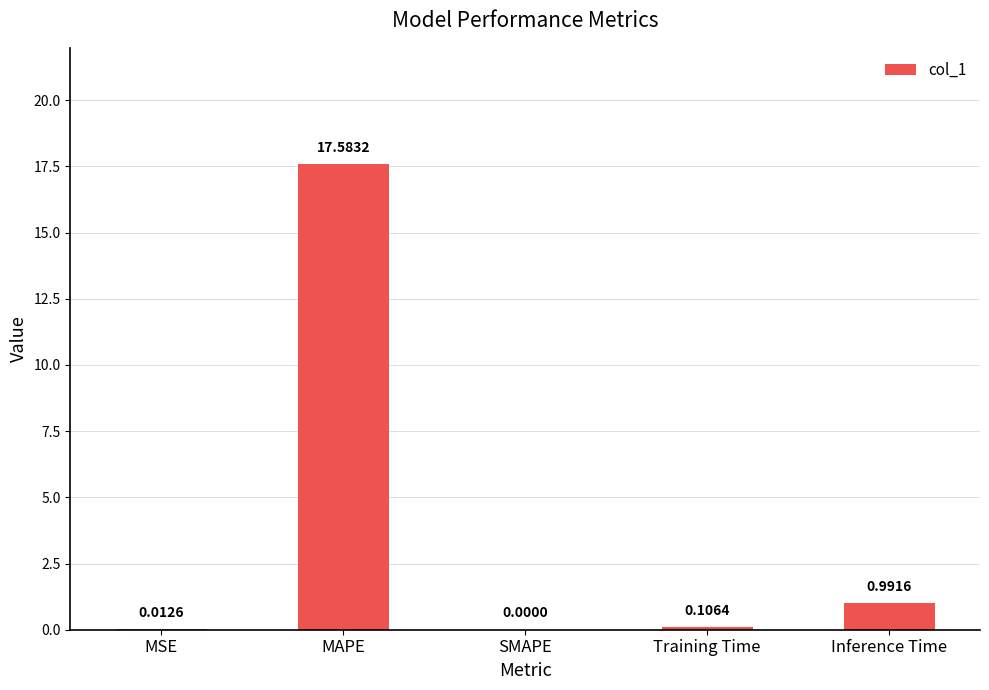

What is the sum of all values?

18.7